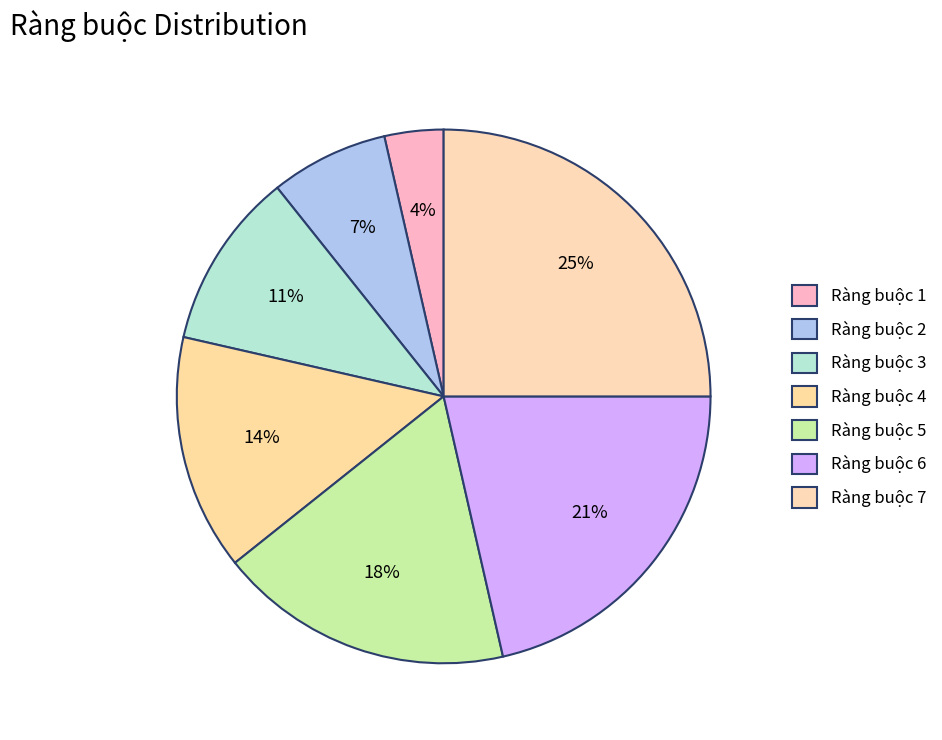

True or false: Ràng buộc 4 accounts for 3% of the total.

False